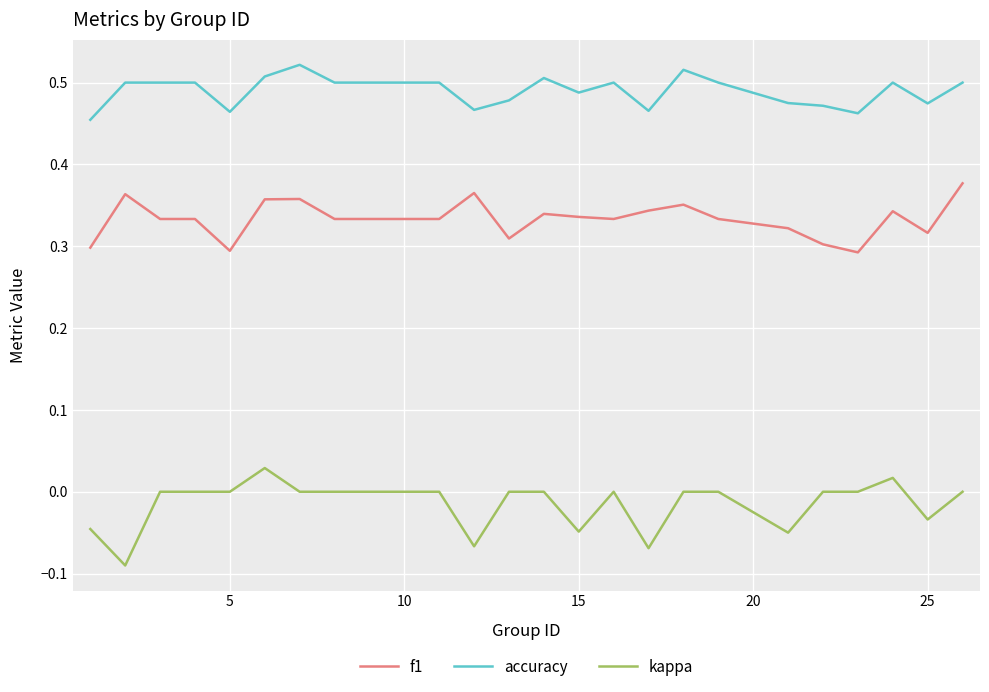

Rank the series by their average value, from highest to lowest.

accuracy, f1, kappa